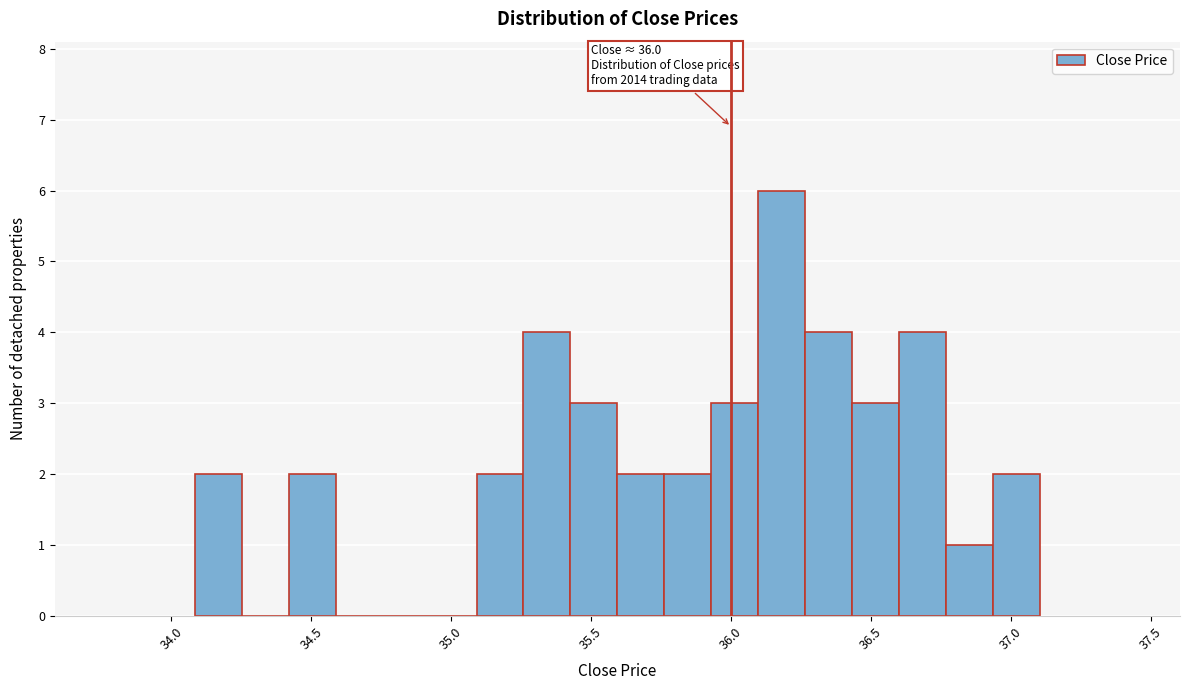

Around what value on the x-axis is the tallest bar? Give the approximate position of its centre, as read against the axis.

36.20